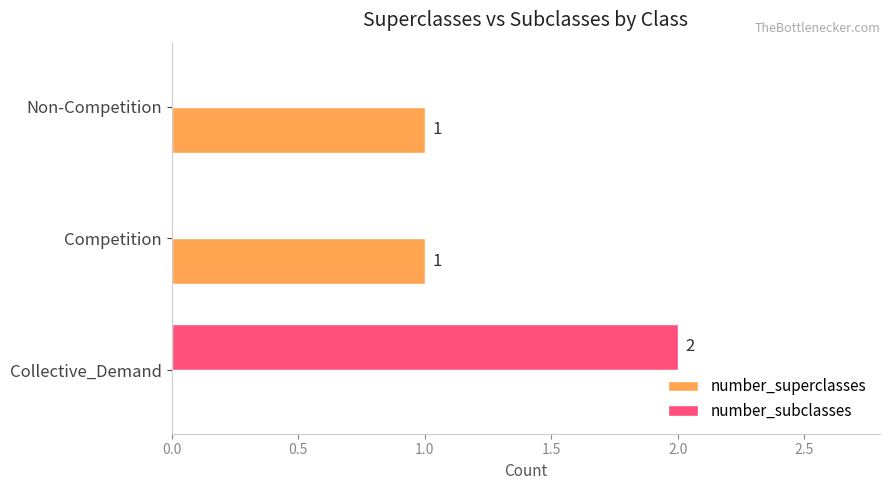

At which category does the chart reach its peak across all series?

Collective_Demand